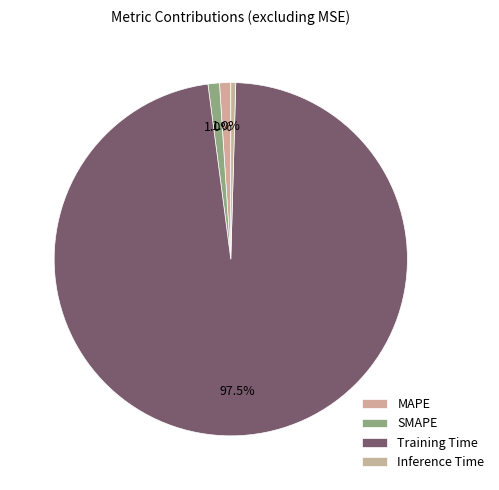

What is the majority slice?

Training Time